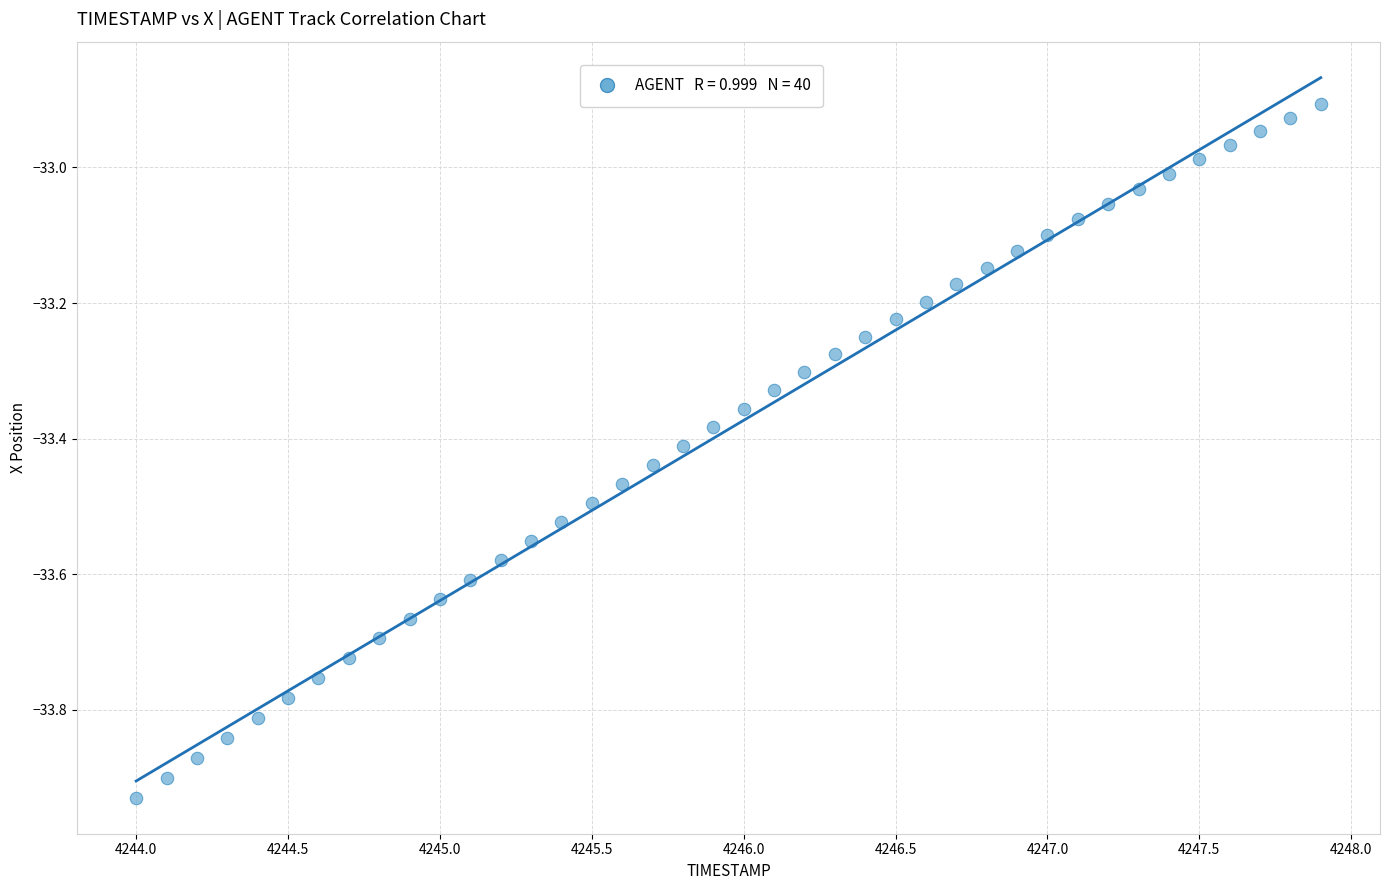

What is the range of Y values (max minus min)?

1.0